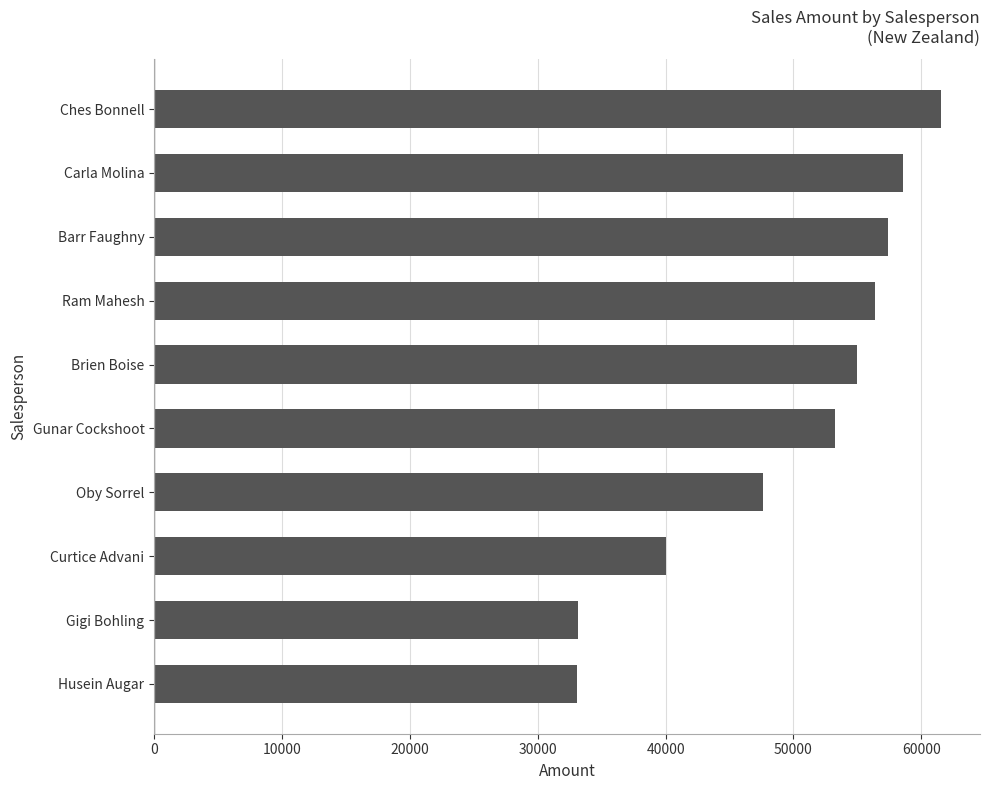

Is it true that the value at Gunar Cockshoot is 33062?

False